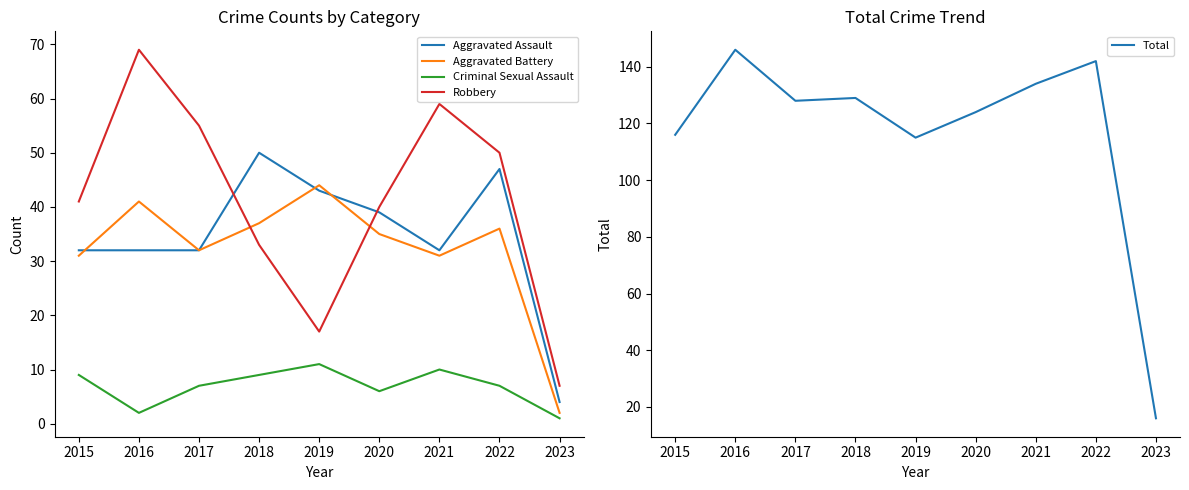

True or false: Robbery has a value of 59 at 2021.

True